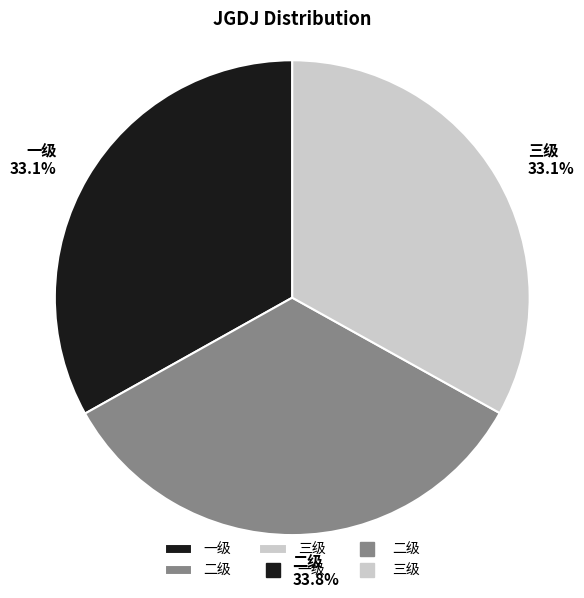

The 二级 slice represents 27% of the pie. True or false?

False